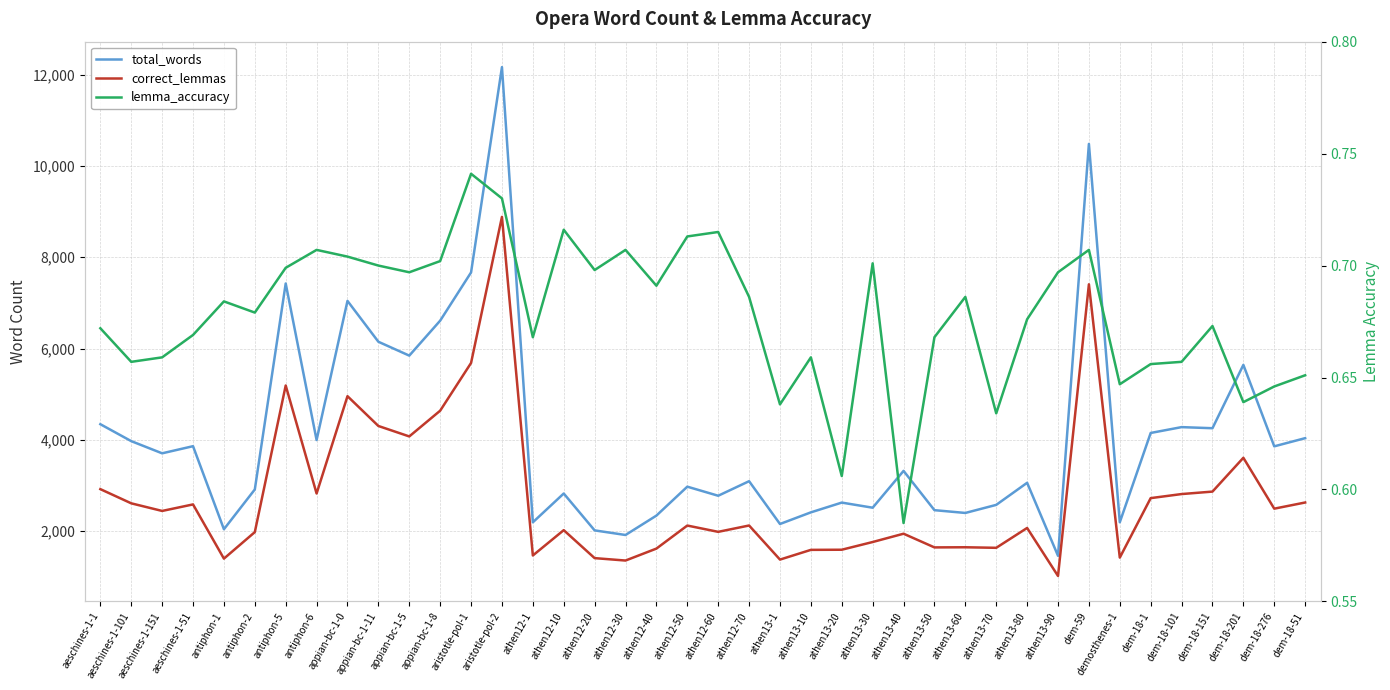

Reading left to right, extract all data points from this chart.

total_words: 4342.0	3971.0	3704.0	3860.0	2040.0	2912.0	7426.0	3995.0	7044.0	6149.0	5845.0	6611.0	7668.0	12168.0	2192.0	2823.0	2015.0	1914.0	2339.0	2973.0	2774.0	3093.0	2155.0	2410.0	2624.0	2512.0	3319.0	2458.0	2397.0	2574.0	3058.0	1458.0	10485.0	2193.0	4150.0	4278.0	4254.0	5642.0	3857.0	4036.0
correct_lemmas: 2919.0	2608.0	2441.0	2584.0	1396.0	1977.0	5190.0	2823.0	4956.0	4303.0	4074.0	4638.0	5684.0	8886.0	1465.0	2020.0	1407.0	1354.0	1616.0	2121.0	1983.0	2122.0	1375.0	1588.0	1591.0	1760.0	1942.0	1642.0	1645.0	1633.0	2068.0	1016.0	7408.0	1418.0	2722.0	2811.0	2865.0	3606.0	2491.0	2626.0
lemma_accuracy: 0.7	0.7	0.7	0.7	0.7	0.7	0.7	0.7	0.7	0.7	0.7	0.7	0.7	0.7	0.7	0.7	0.7	0.7	0.7	0.7	0.7	0.7	0.6	0.7	0.6	0.7	0.6	0.7	0.7	0.6	0.7	0.7	0.7	0.6	0.7	0.7	0.7	0.6	0.6	0.7